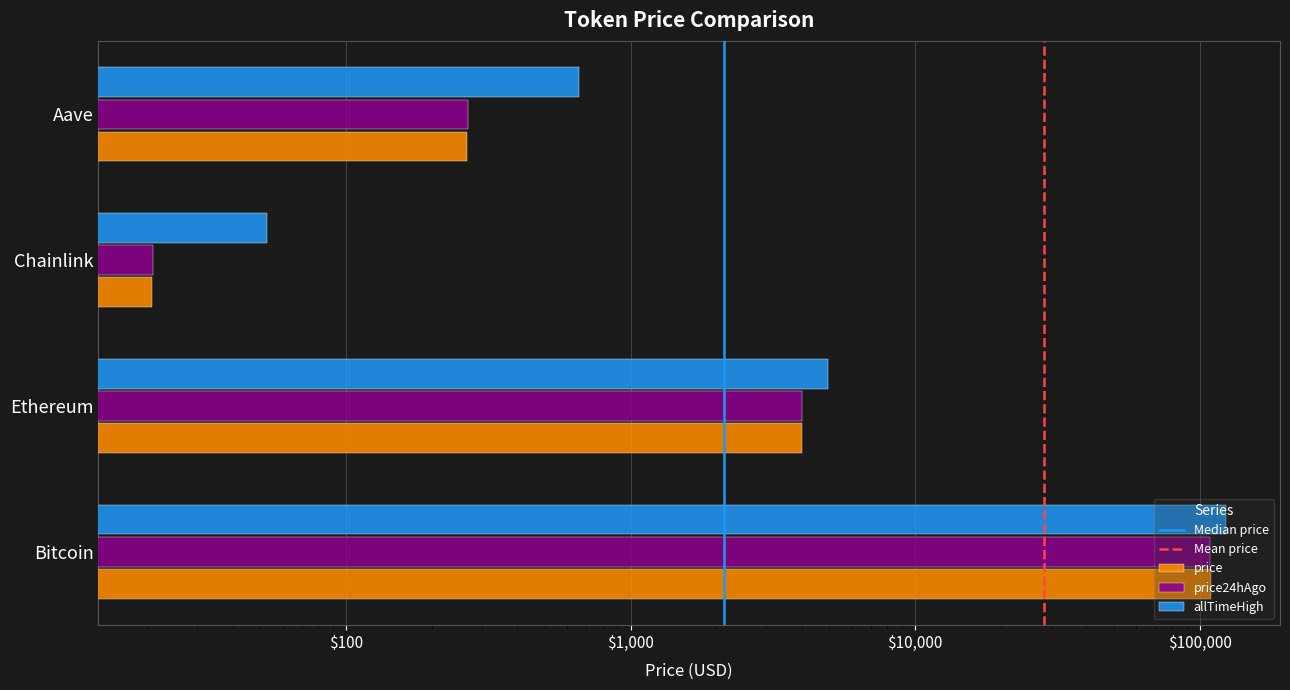

What is the difference between the maximum and second lowest values in the allTimeHigh series?

123466.3